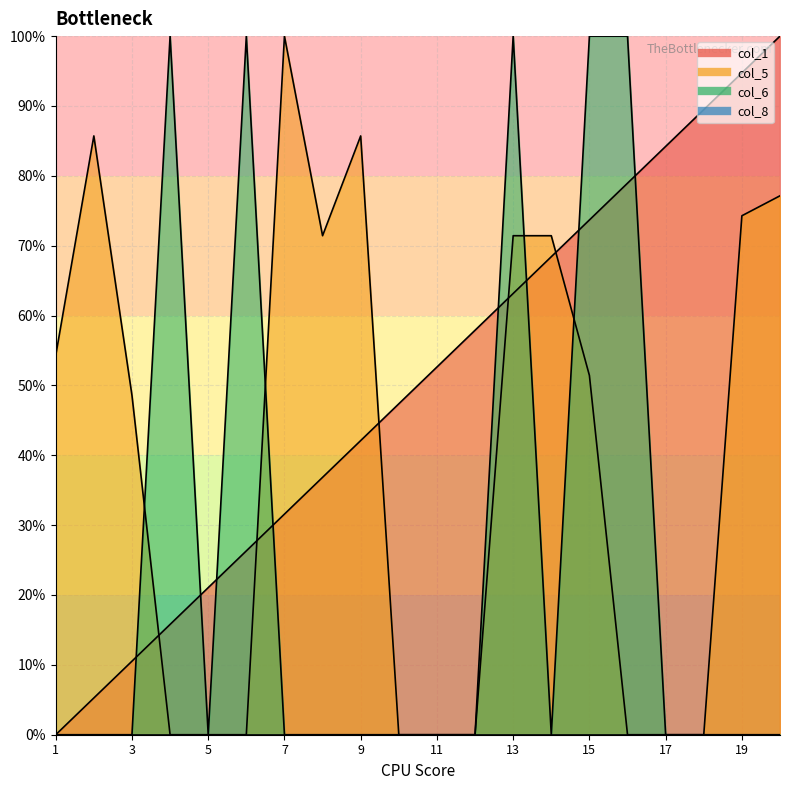

Rank the series at 4 from highest to lowest value.

col_6, col_1, col_5